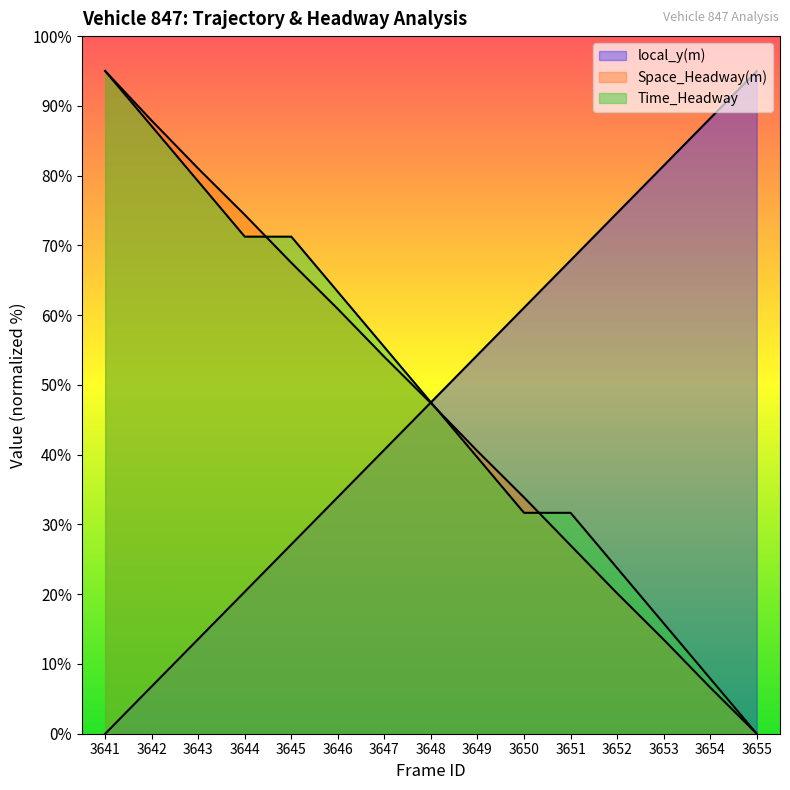

True or false: Time_Headway and Space_Headway(m) intersect in this chart.

True